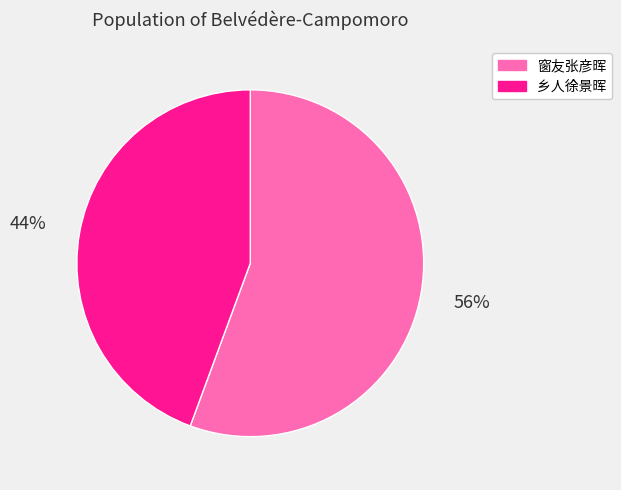

Does 窗友张彦晖 account for over 50% of the chart?

Yes